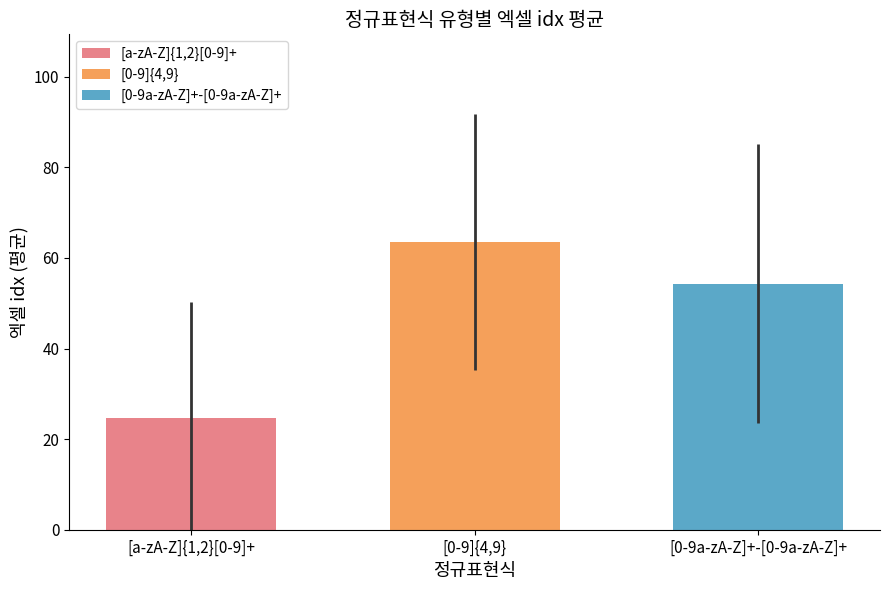

What is the sum of all values?

142.6